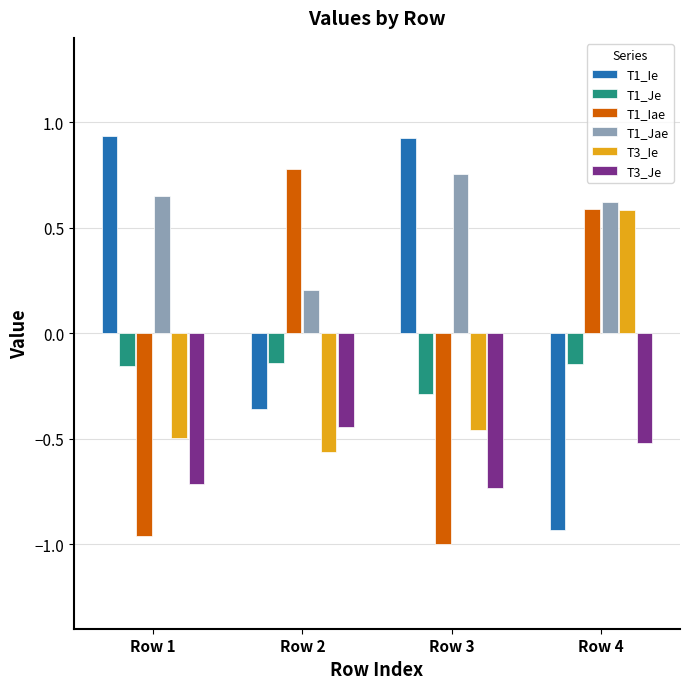

At which label does T3_Je reach its peak?

Row 2